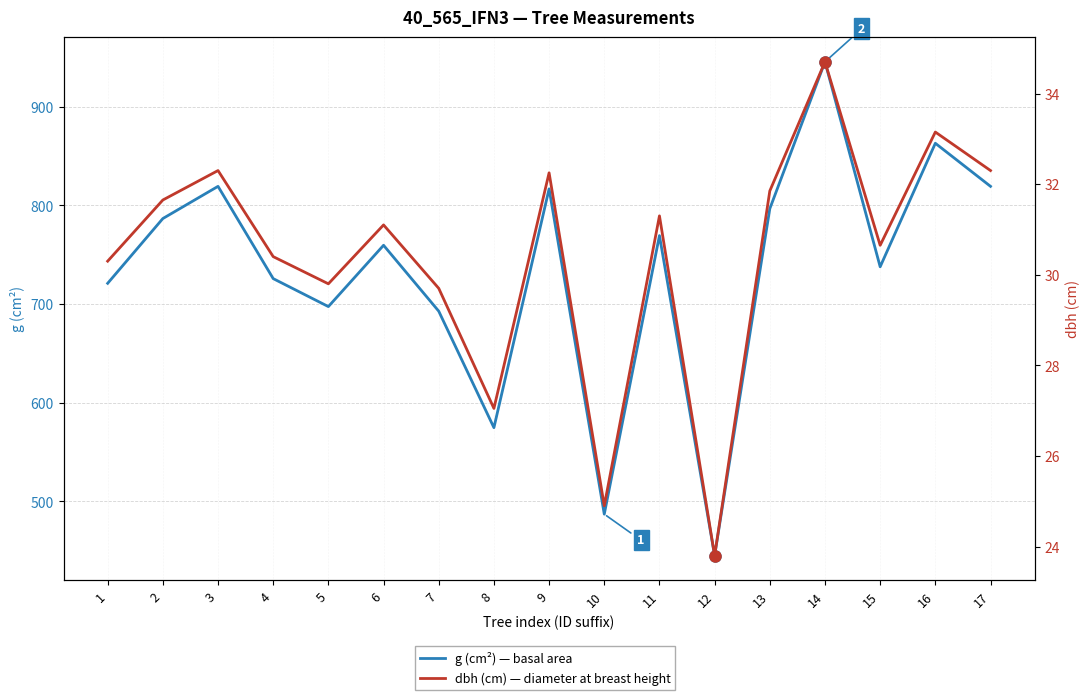

The value of dbh (cm) — diameter at breast height at 3 is 32.3. True or false?

True